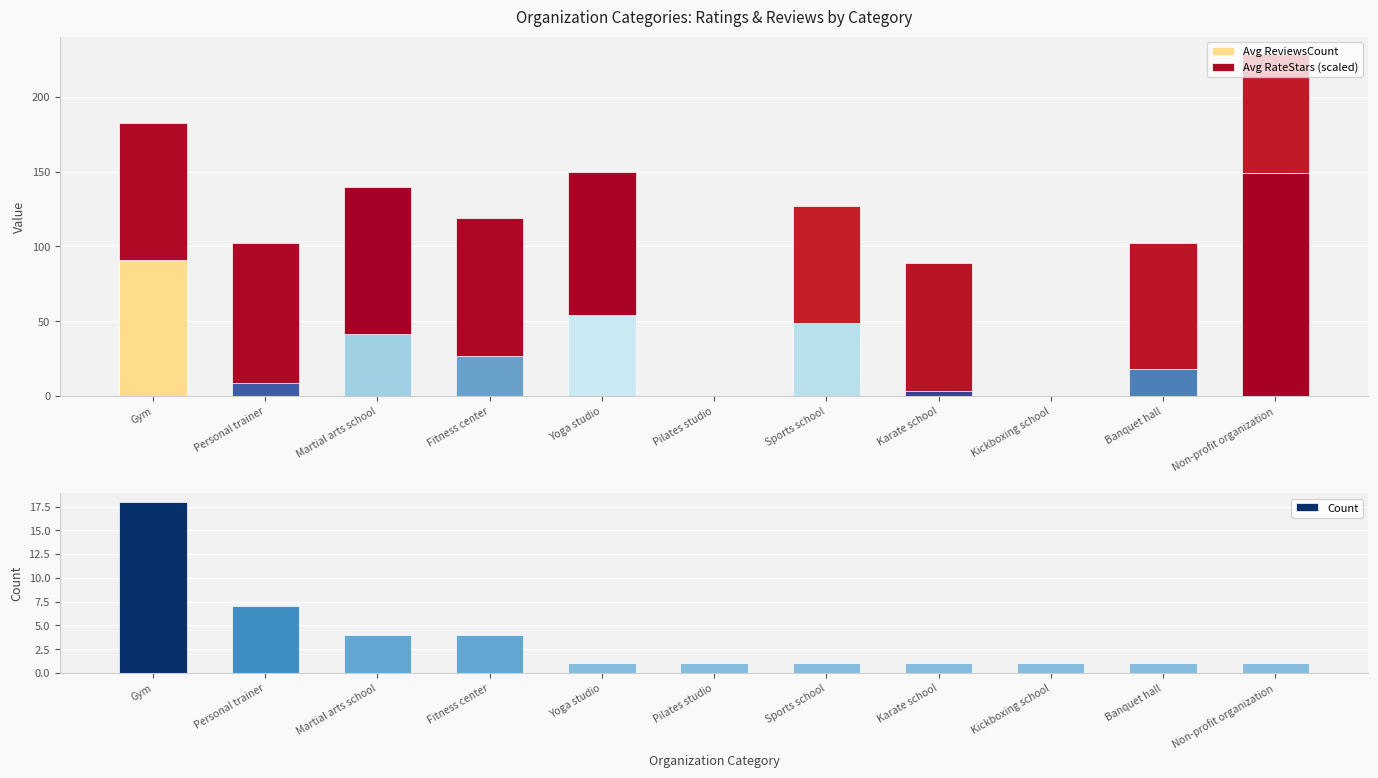

Read the Avg ReviewsCount value at Yoga studio.

54.0